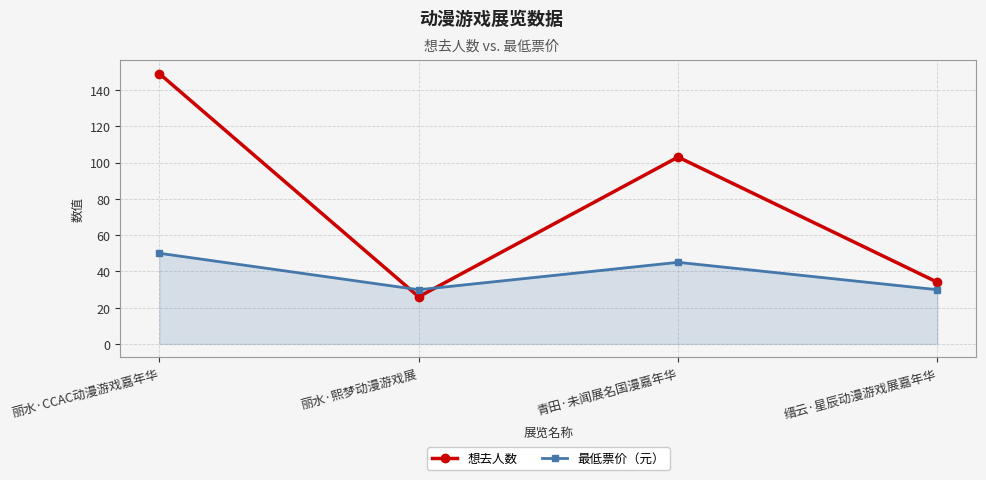

What position from the right is 青田·未闻展名国漫嘉年华?

2